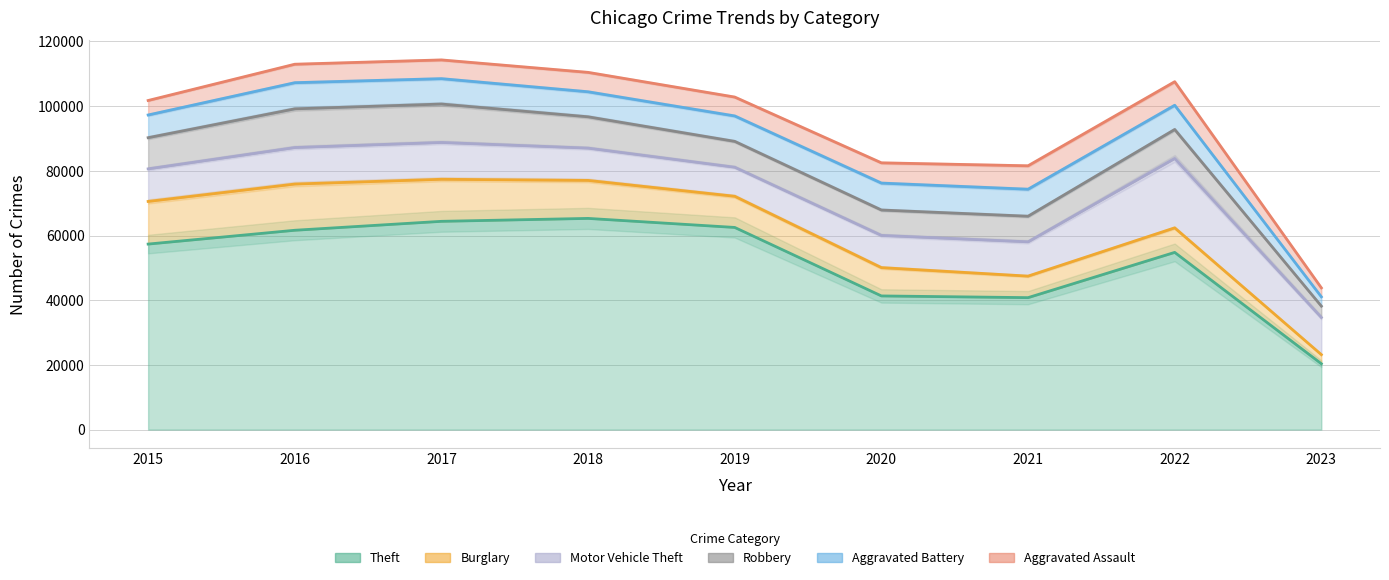

At which label does Burglary first exceed 9639?

2015